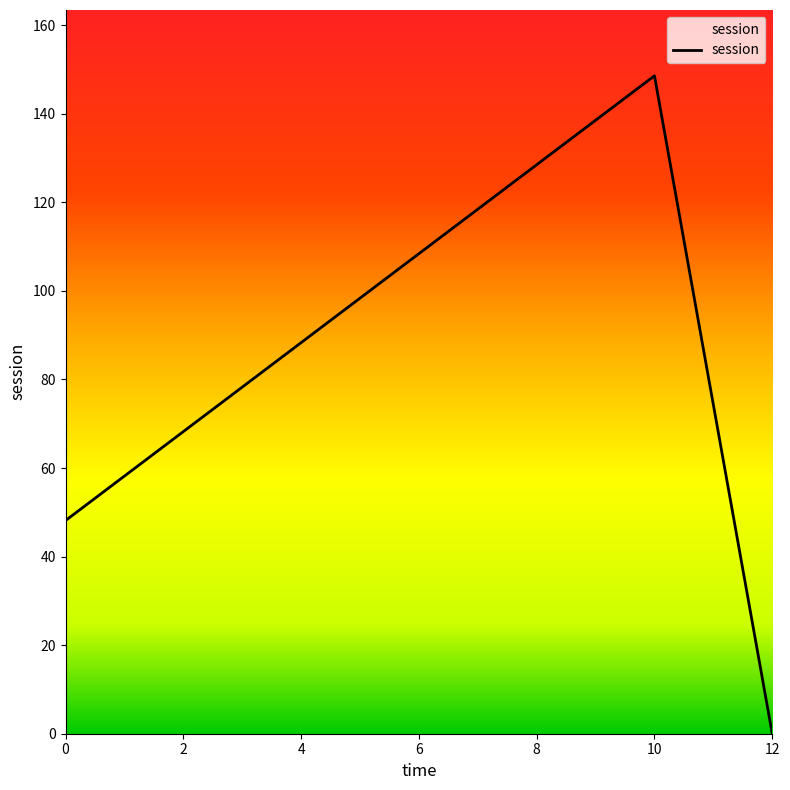

What is the average value?

65.6